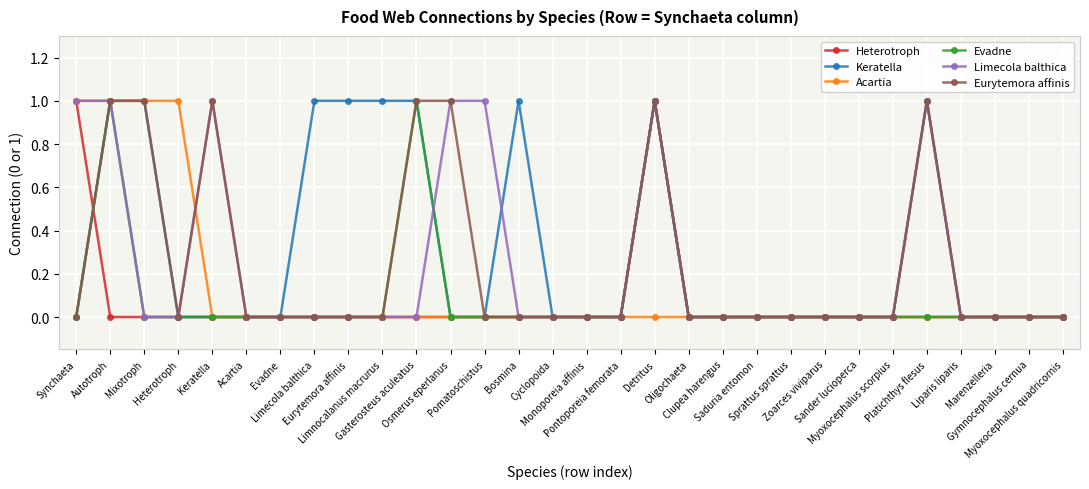

How many interior local peaks does the Heterotroph series have?

1